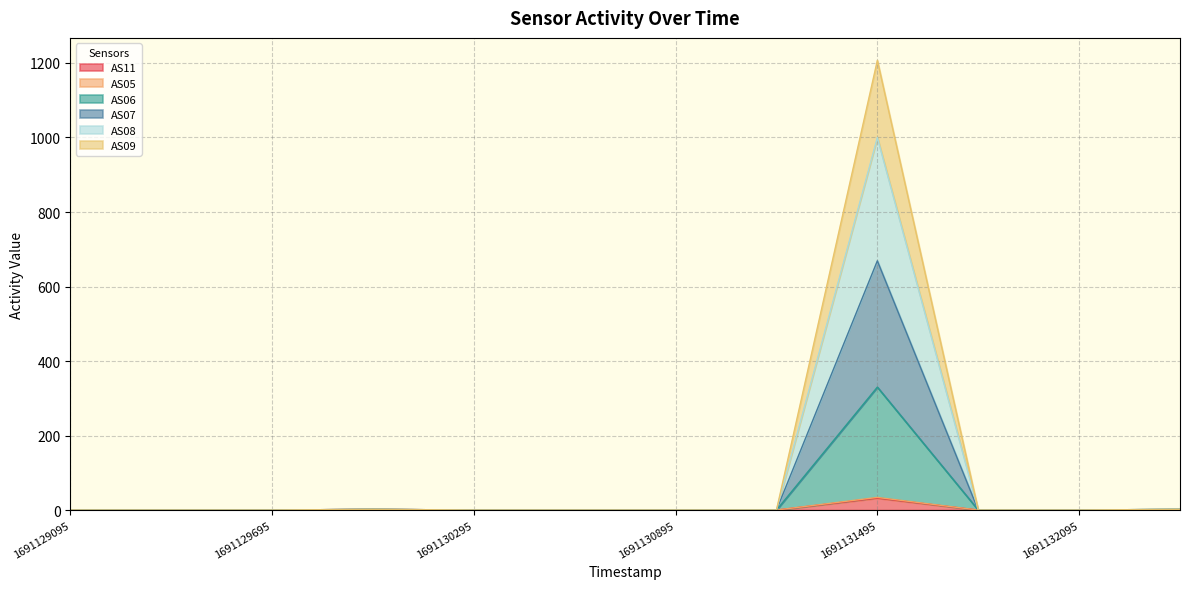

At which category is the sum across all series the highest?

1691131495